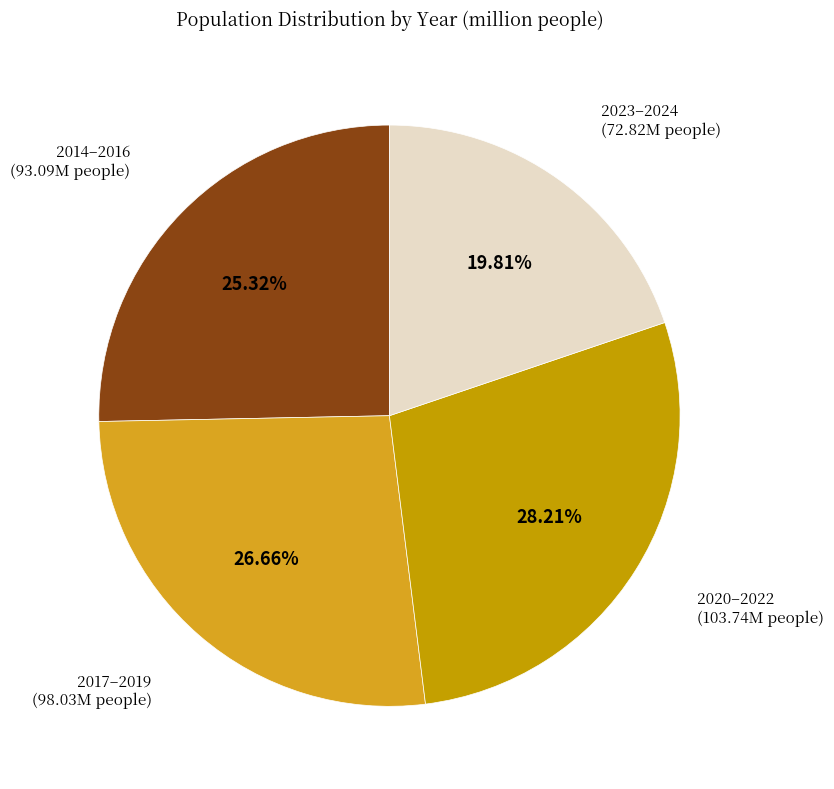

Which slice is the largest?

2020–2022 (103.74M people)